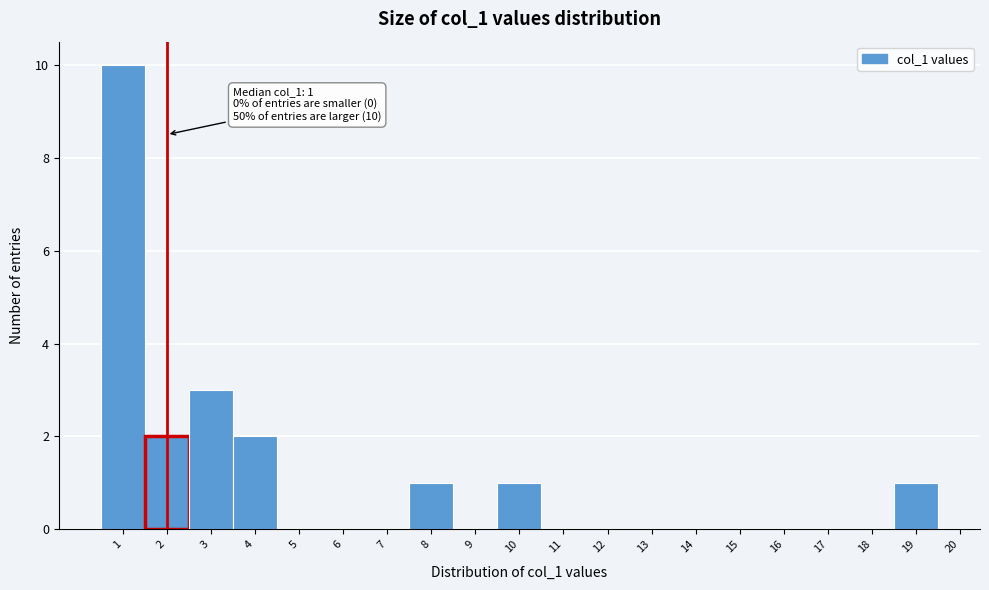

Over which range of the x-axis is the bar tallest?

0.5 to 1.5